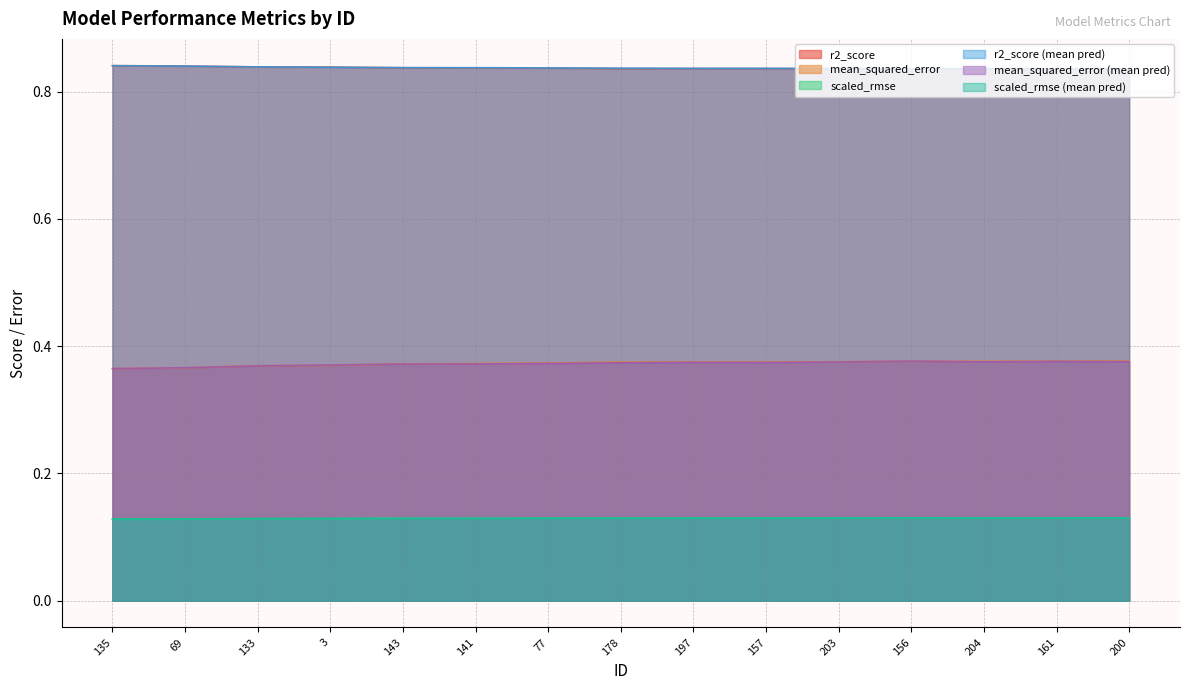

How many interior local valleys does the scaled_rmse series have?

1